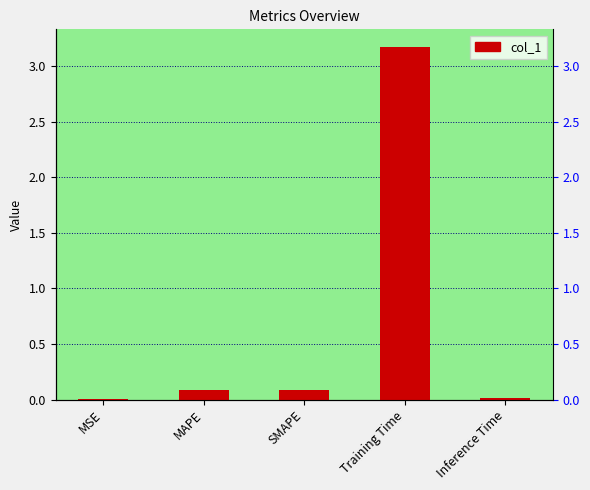

What is the average value?

0.7